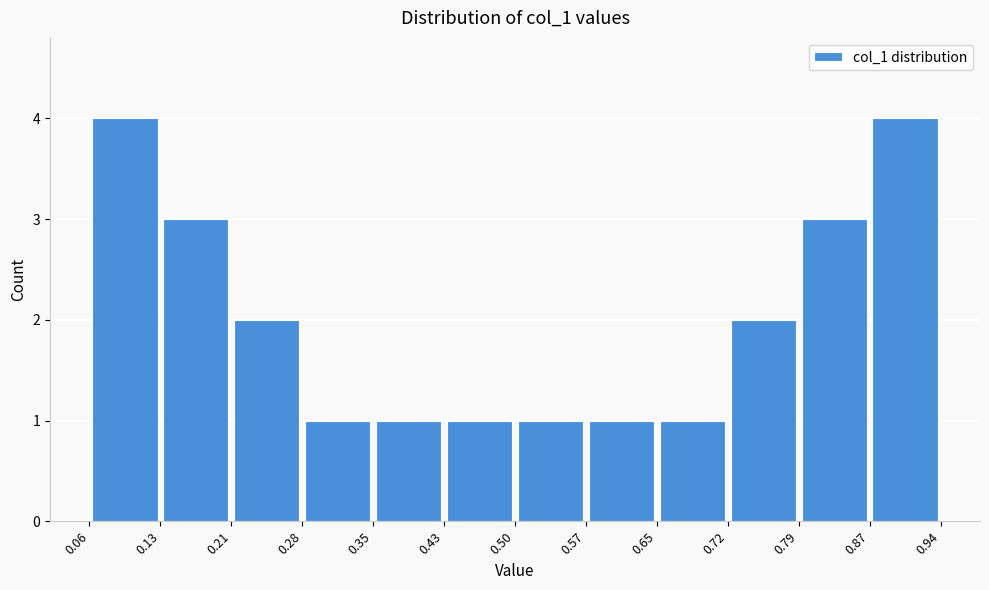

Reading left to right, list every bar in this chart as the range it spans on the x-axis followed by its height. The values are not printed on the chart, so give them approximately, as read against the axis.

0.06 to 0.13: 4
0.13 to 0.21: 3
0.21 to 0.28: 2
0.28 to 0.35: 1
0.35 to 0.43: 1
0.43 to 0.50: 1
0.50 to 0.57: 1
0.57 to 0.65: 1
0.65 to 0.72: 1
0.72 to 0.79: 2
0.79 to 0.87: 3
0.87 to 0.94: 4